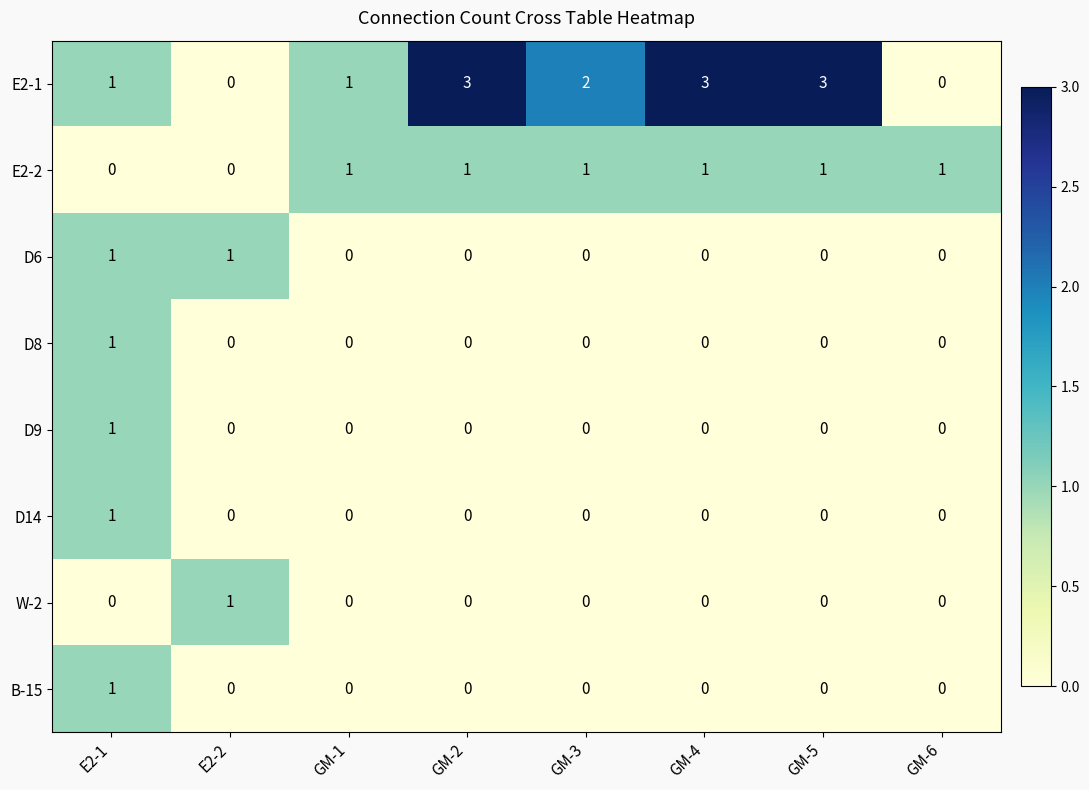

At which category is the sum across all series the highest?

E2-1